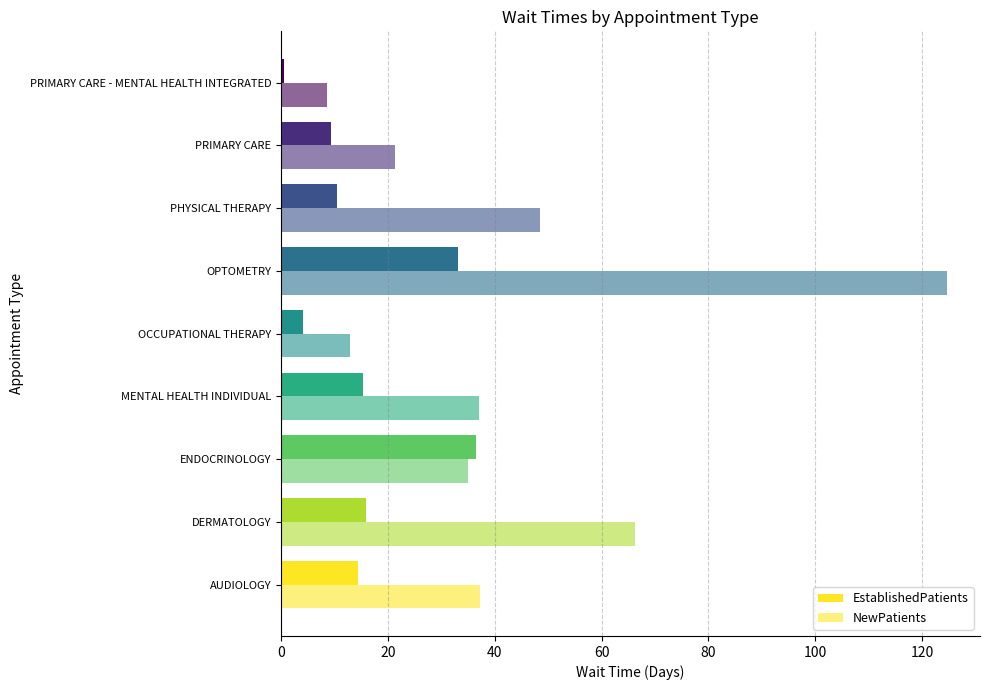

How many data points in NewPatients are less than 37?

4